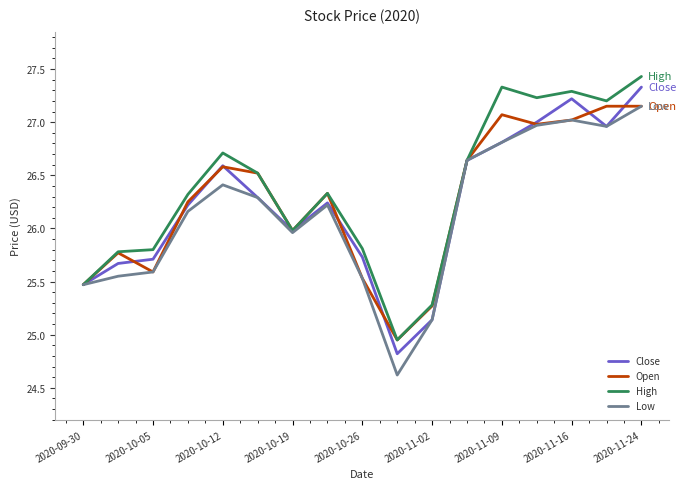

What is the minimum value shown in the chart?

24.6